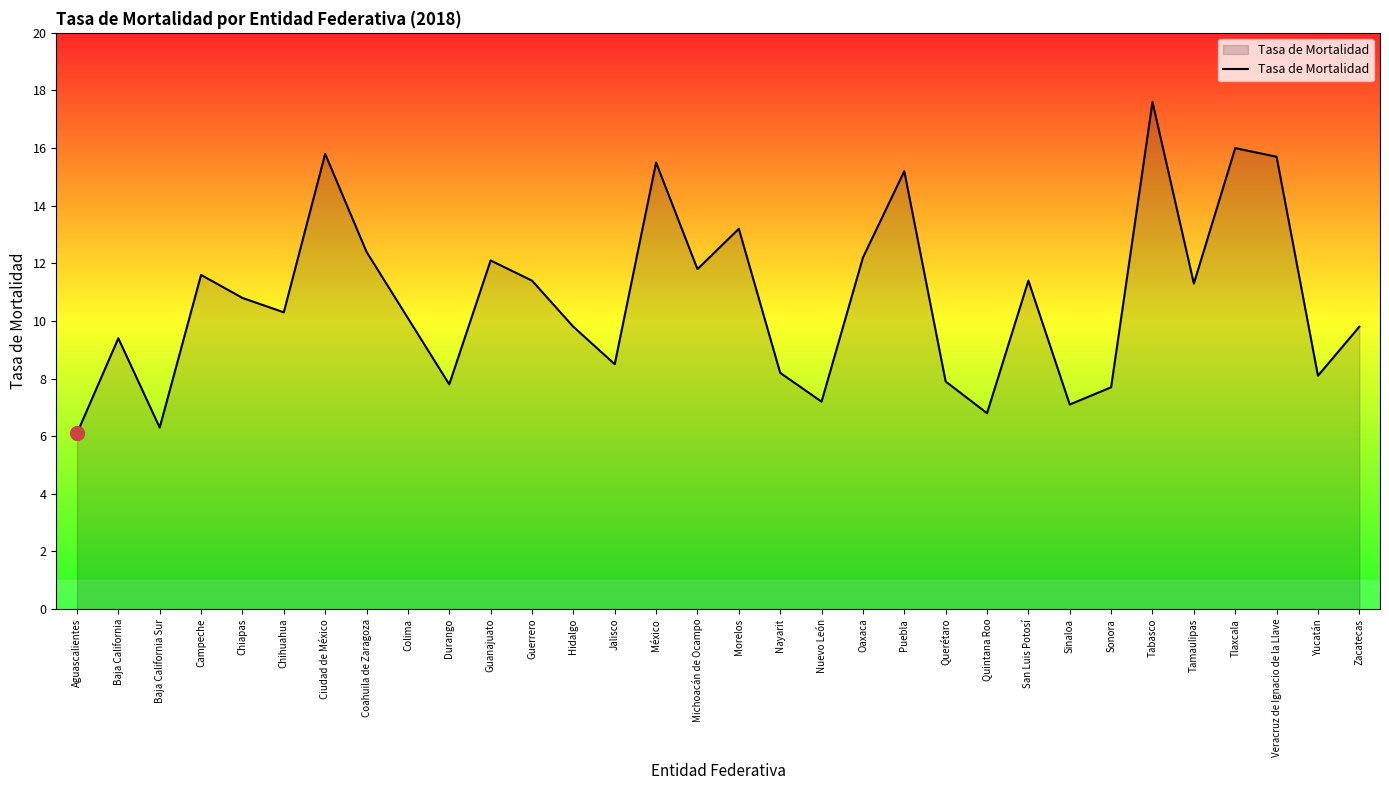

Approximately how many times larger is the value at Colima compared to Guerrero?

0.9